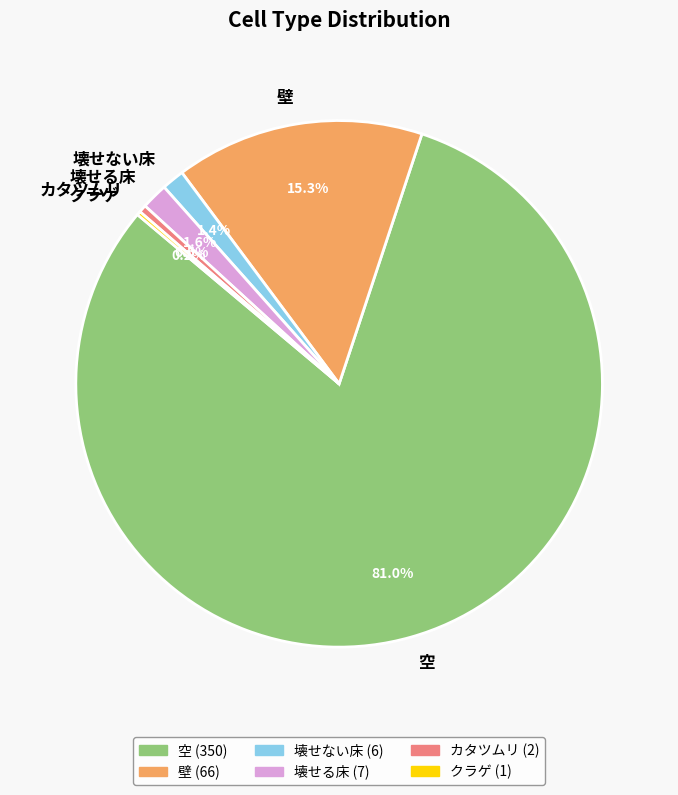

Which slice is the largest?

空